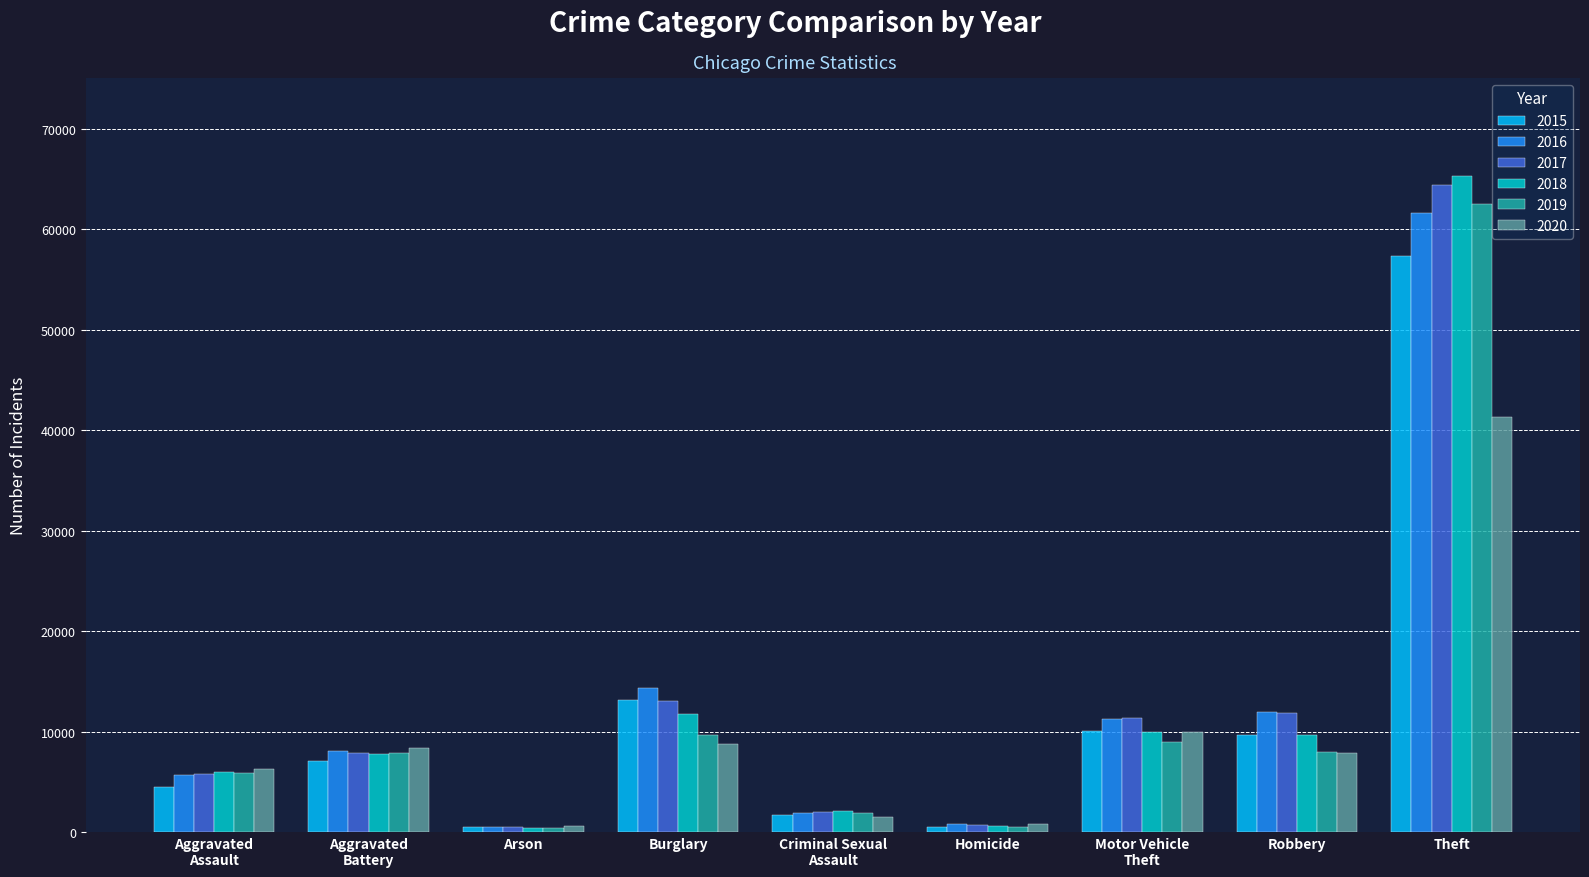

What is the difference between the highest and lowest values at Motor Vehicle
Theft?

2402